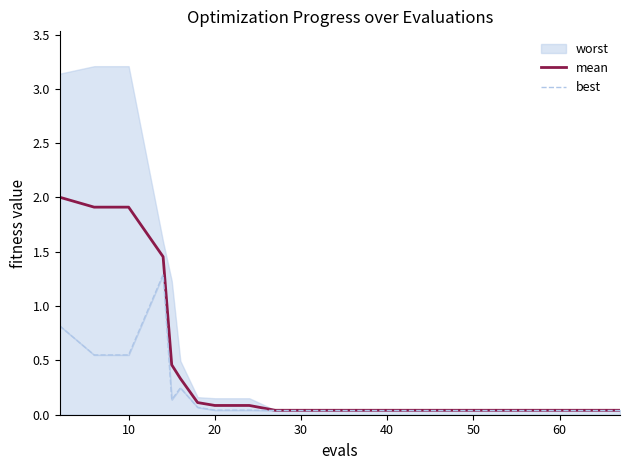

What is the highest value of the mean series?

2.0